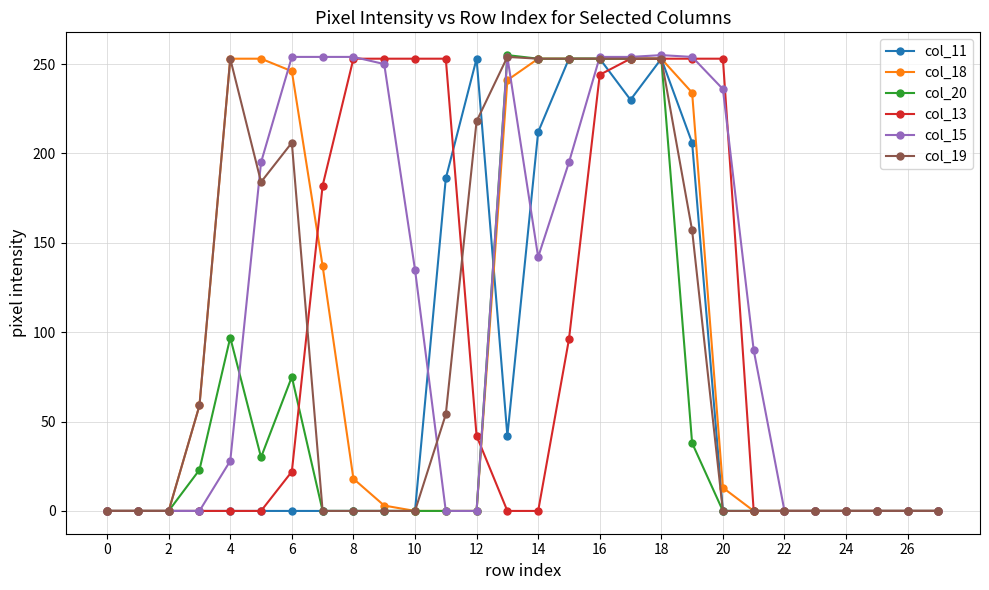

How many values in the col_15 series are below 135?

14